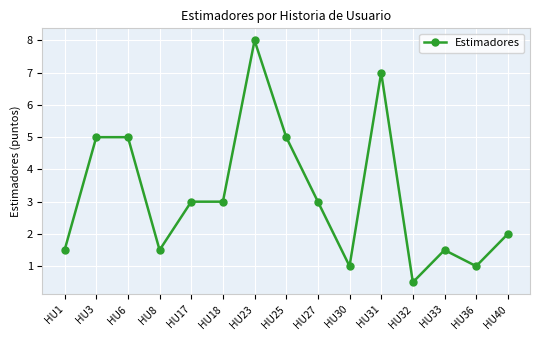

What value does the data have at HU30?

1.0